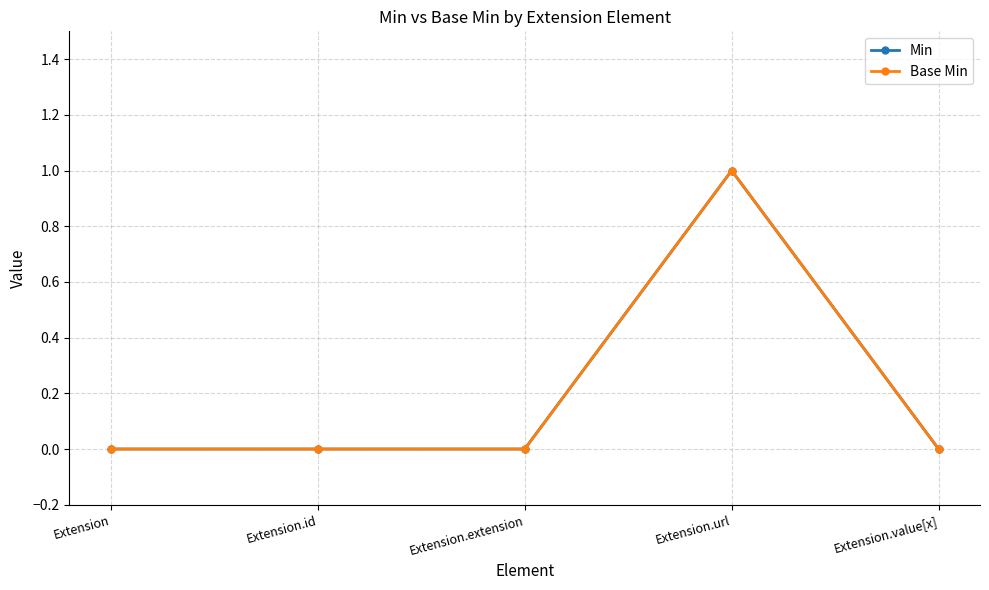

What is the total value across all series at Extension.url?

2